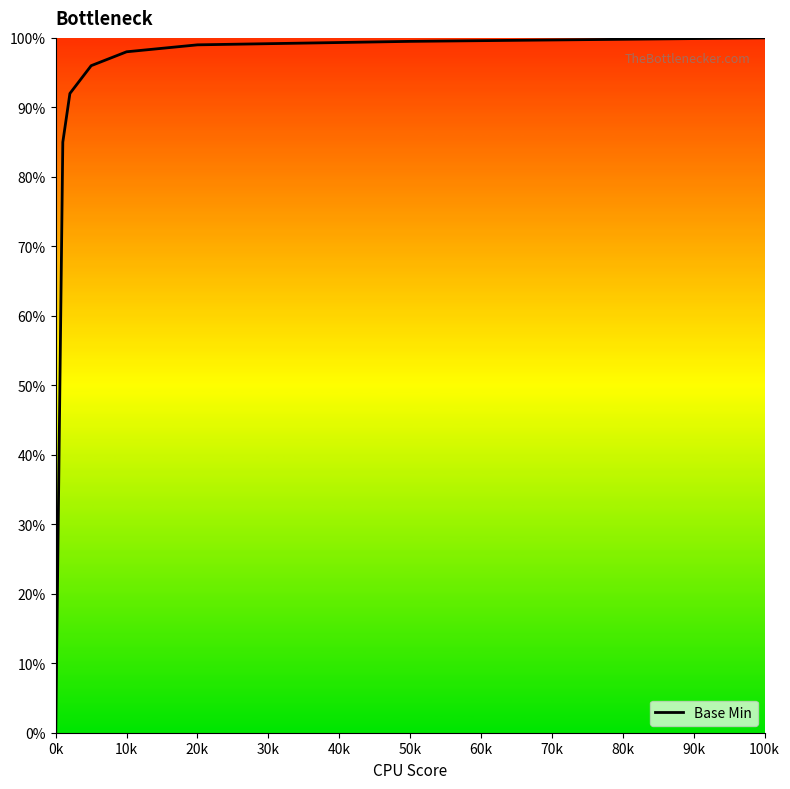

What is the greatest value displayed?

100.0